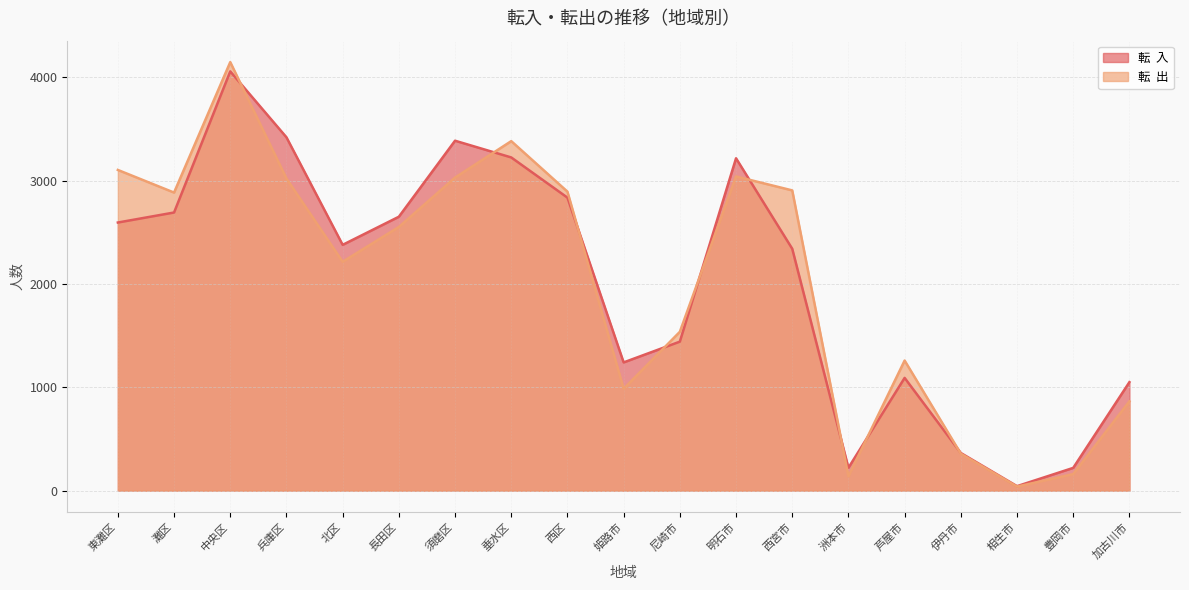

In 転  入, how many points are higher than both neighbors (excluding endpoints)?

4